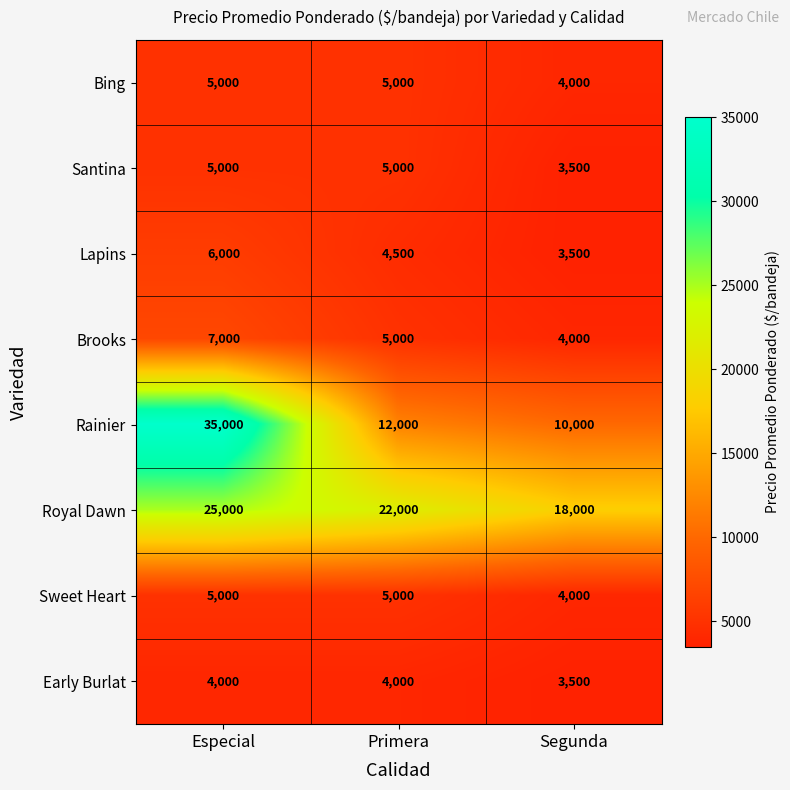

How many data points in Royal Dawn are less than 22000?

1